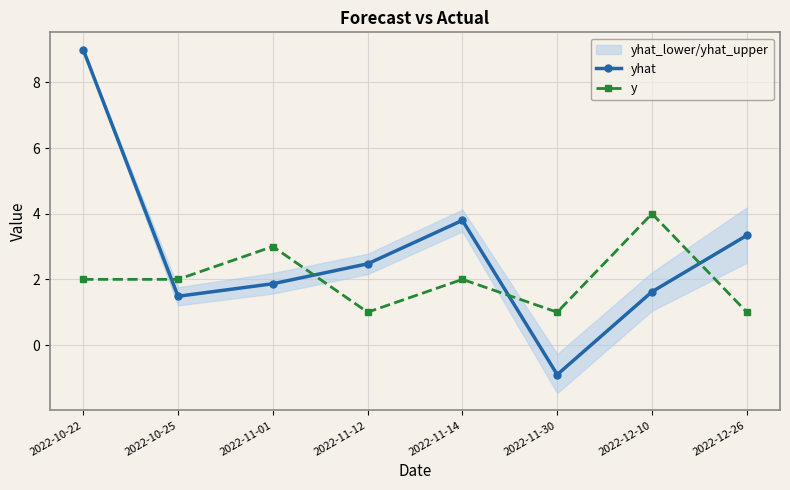

Which has a higher value, 2022-11-01 or 2022-11-30?

2022-11-01